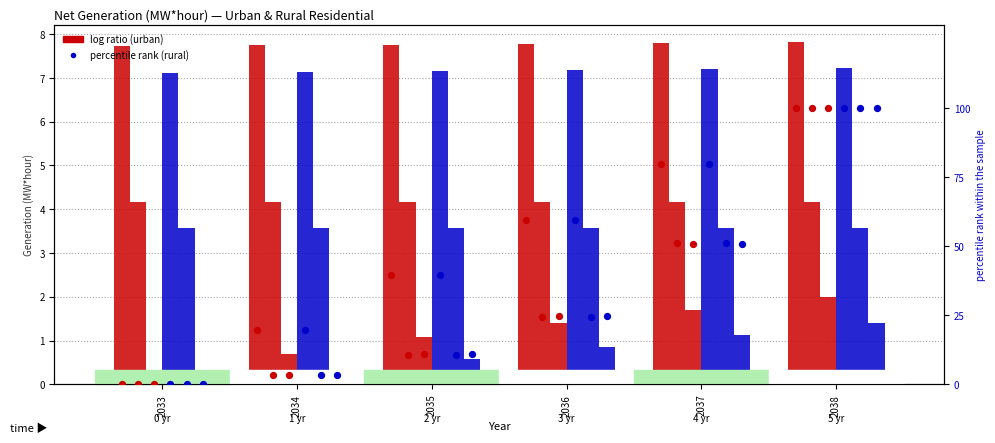

Is the value of onshore wind (rural) at 2033 greater than the value of solar PV (urban) at 2036?

No